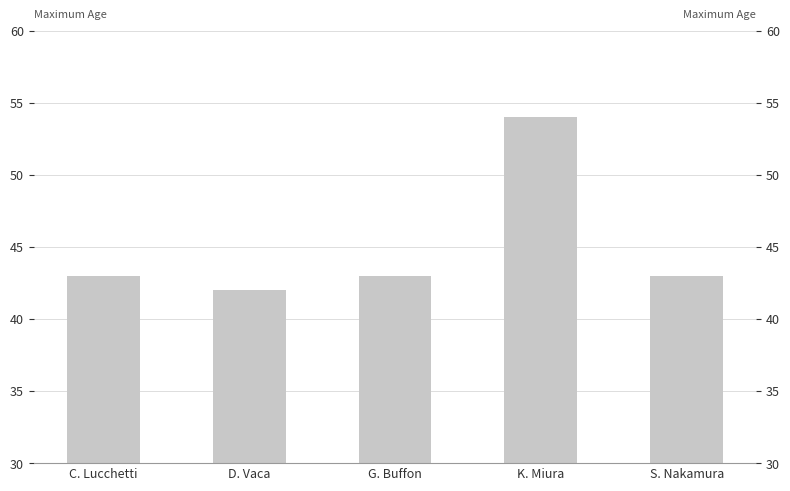

At which category does the chart reach its peak across all series?

K. Miura